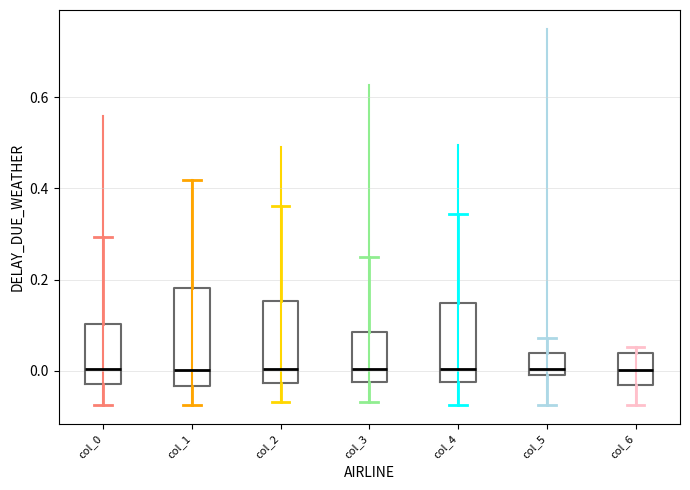

Which box is the tallest, from its lower edge to its upper edge?

col_1